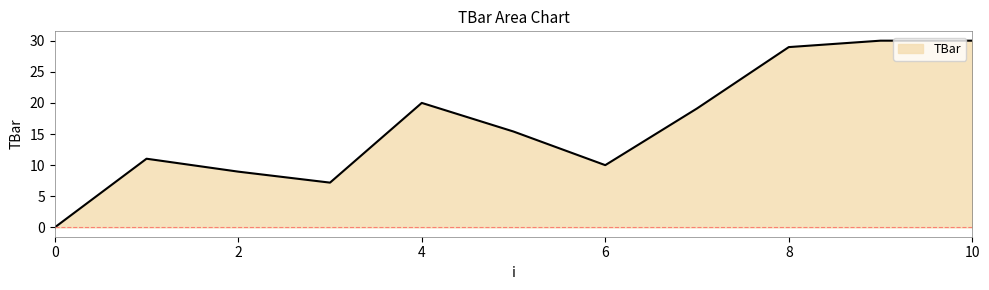

What is the average value?

16.4